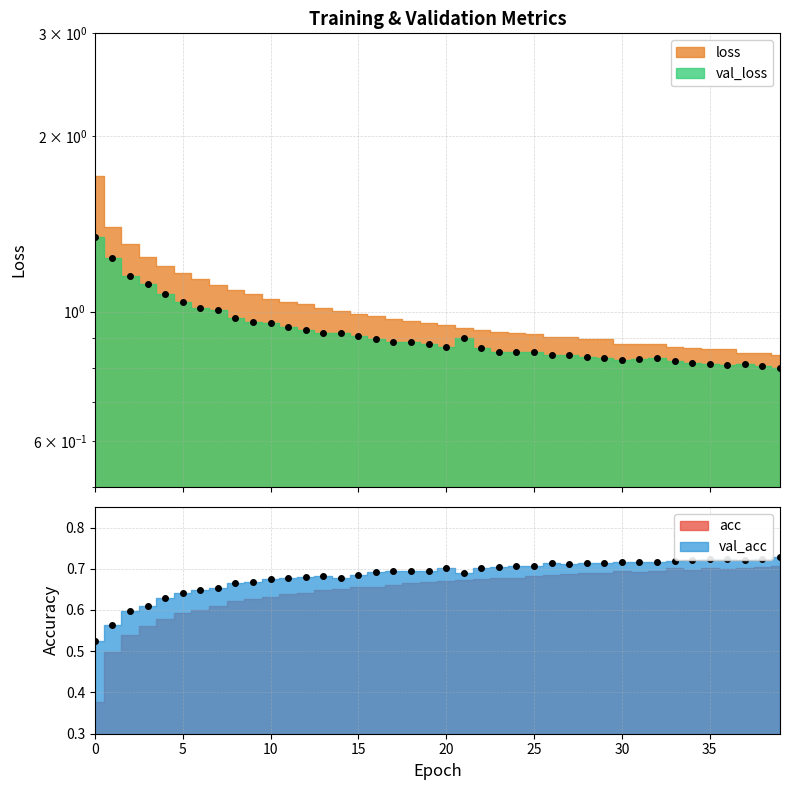

Where is the first local maximum for acc?

13